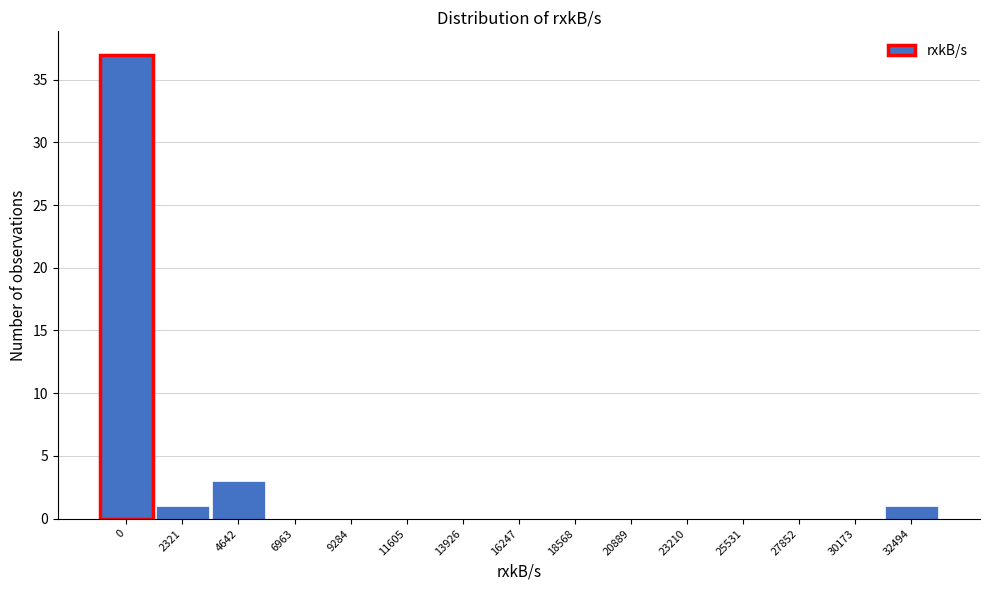

Reading right to left, extract all data points from this chart.

32494=1	30173=0	27852=0	25531=0	23210=0	20889=0	18568=0	16247=0	13926=0	11605=0	9284=0	6963=0	4642=3	2321=1	0=37